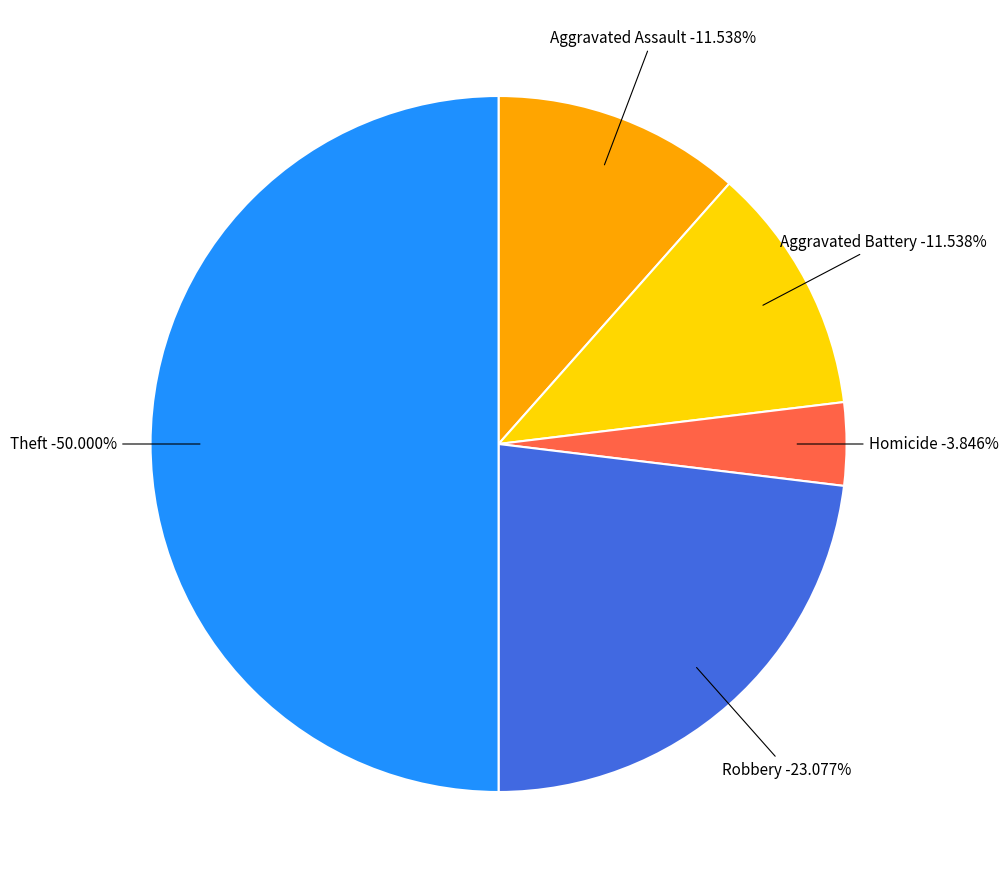

Does Arson account for over 50% of the chart?

No